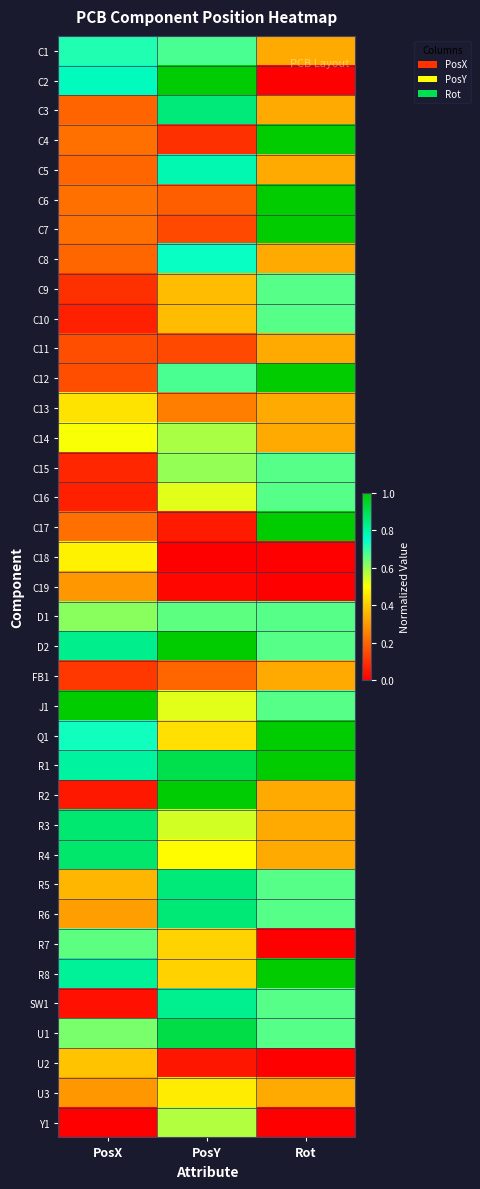

Between PosX and PosY, which is larger?

PosX